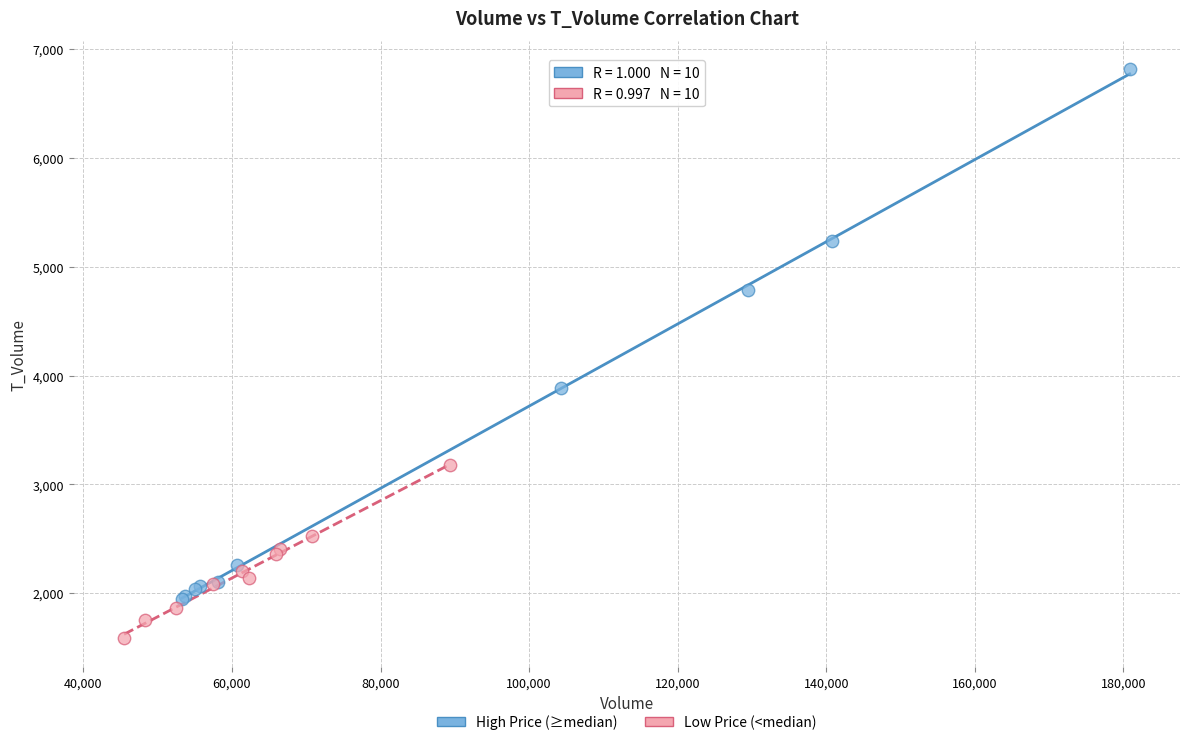

Which series contains the highest Y value?

High Price (≥median)